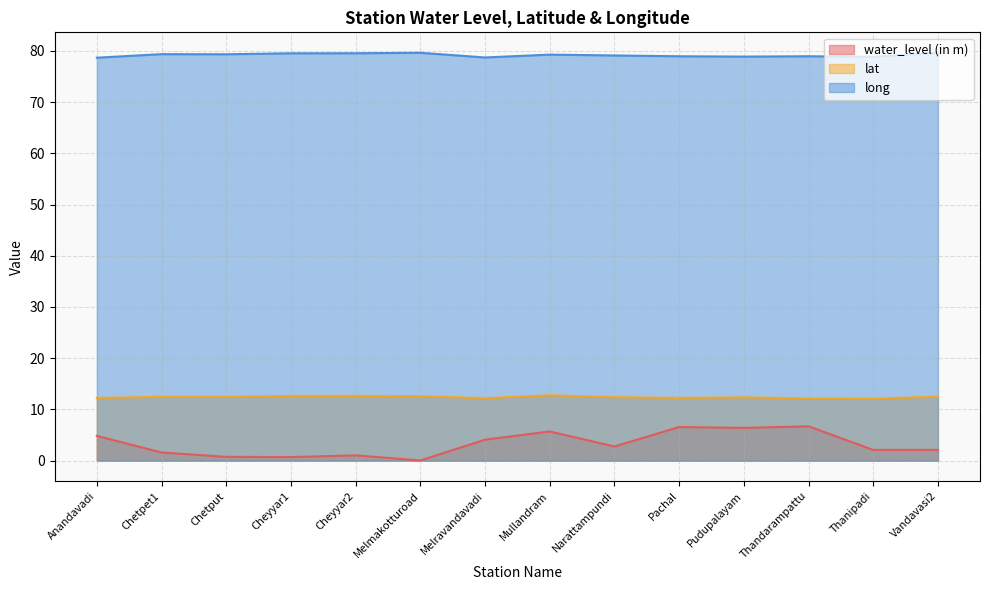

Which series has the largest range (max minus min)?

water_level (in m)